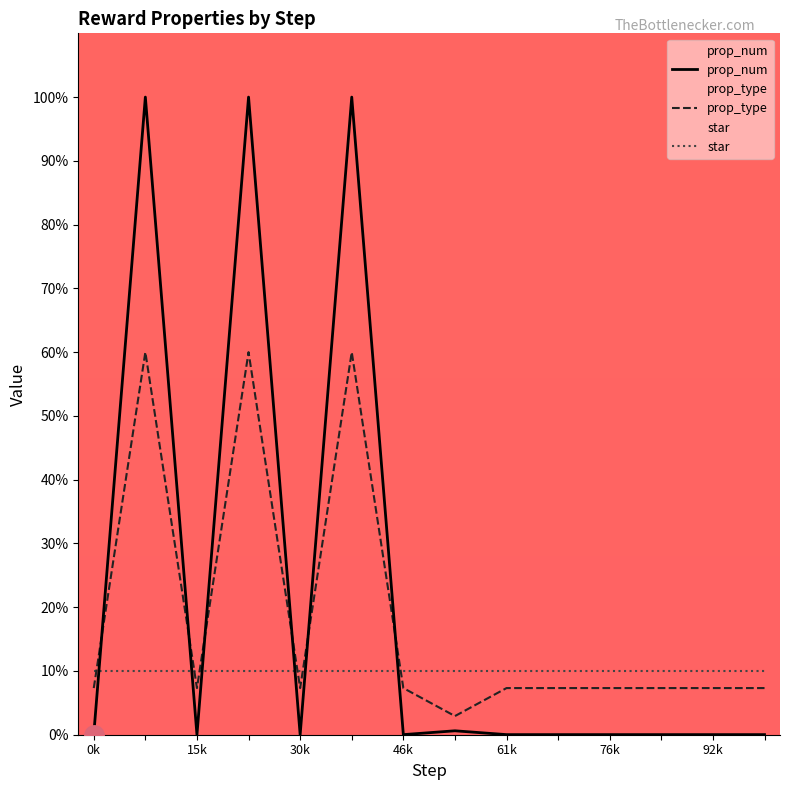

After their last crossing, which series has the higher values: prop_num or star?

star